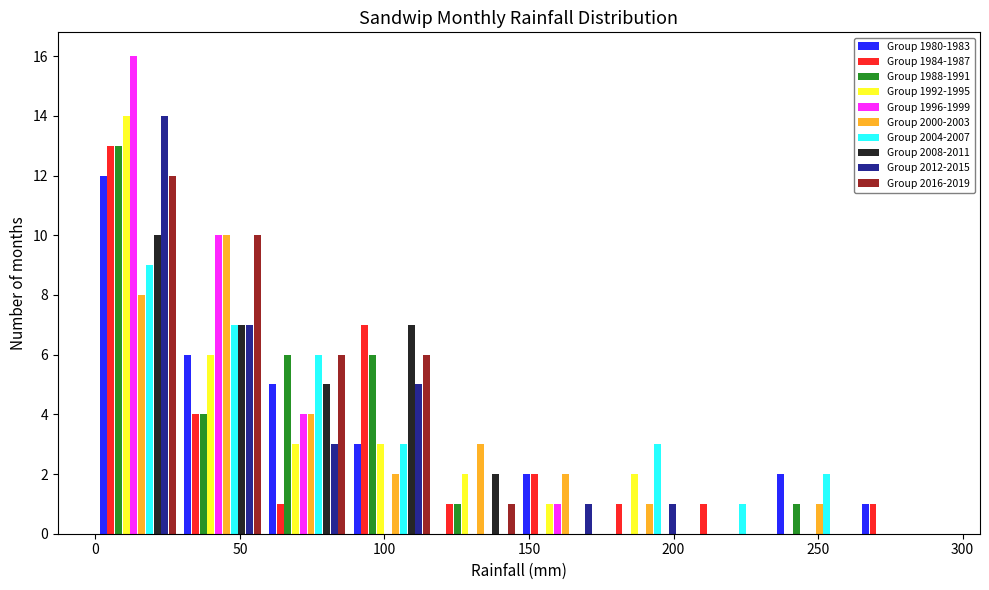

Reading left to right, list every range on the x-axis with the height of the bar of each series over it. Neither the bar edges nor the heights are printed on the chart, so give them approximately, as read against the axes.

0 to 30: Group 1980-1983=12	Group 1984-1987=13	Group 1988-1991=13	Group 1992-1995=14	Group 1996-1999=16	Group 2000-2003=8	Group 2004-2007=9	Group 2008-2011=10	Group 2012-2015=14	Group 2016-2019=12
30 to 60: Group 1980-1983=6	Group 1984-1987=4	Group 1988-1991=4	Group 1992-1995=6	Group 1996-1999=10	Group 2000-2003=10	Group 2004-2007=7	Group 2008-2011=7	Group 2012-2015=7	Group 2016-2019=10
60 to 90: Group 1980-1983=5	Group 1984-1987=1	Group 1988-1991=6	Group 1992-1995=3	Group 1996-1999=4	Group 2000-2003=4	Group 2004-2007=6	Group 2008-2011=5	Group 2012-2015=3	Group 2016-2019=6
90 to 115: Group 1980-1983=3	Group 1984-1987=7	Group 1988-1991=6	Group 1992-1995=3	Group 1996-1999=0	Group 2000-2003=2	Group 2004-2007=3	Group 2008-2011=7	Group 2012-2015=5	Group 2016-2019=6
115 to 145: Group 1980-1983=0	Group 1984-1987=1	Group 1988-1991=1	Group 1992-1995=2	Group 1996-1999=0	Group 2000-2003=3	Group 2004-2007=0	Group 2008-2011=2	Group 2012-2015=0	Group 2016-2019=1
145 to 175: Group 1980-1983=2	Group 1984-1987=2	Group 1988-1991=0	Group 1992-1995=1	Group 1996-1999=1	Group 2000-2003=2	Group 2004-2007=0	Group 2008-2011=0	Group 2012-2015=1	Group 2016-2019=0
175 to 205: Group 1980-1983=0	Group 1984-1987=1	Group 1988-1991=0	Group 1992-1995=2	Group 1996-1999=0	Group 2000-2003=1	Group 2004-2007=3	Group 2008-2011=0	Group 2012-2015=1	Group 2016-2019=0
205 to 235: Group 1980-1983=0	Group 1984-1987=1	Group 1988-1991=0	Group 1992-1995=0	Group 1996-1999=0	Group 2000-2003=0	Group 2004-2007=1	Group 2008-2011=0	Group 2012-2015=0	Group 2016-2019=0
235 to 265: Group 1980-1983=2	Group 1984-1987=0	Group 1988-1991=1	Group 1992-1995=0	Group 1996-1999=0	Group 2000-2003=1	Group 2004-2007=2	Group 2008-2011=0	Group 2012-2015=0	Group 2016-2019=0
265 to 295: Group 1980-1983=1	Group 1984-1987=1	Group 1988-1991=0	Group 1992-1995=0	Group 1996-1999=0	Group 2000-2003=0	Group 2004-2007=0	Group 2008-2011=0	Group 2012-2015=0	Group 2016-2019=0